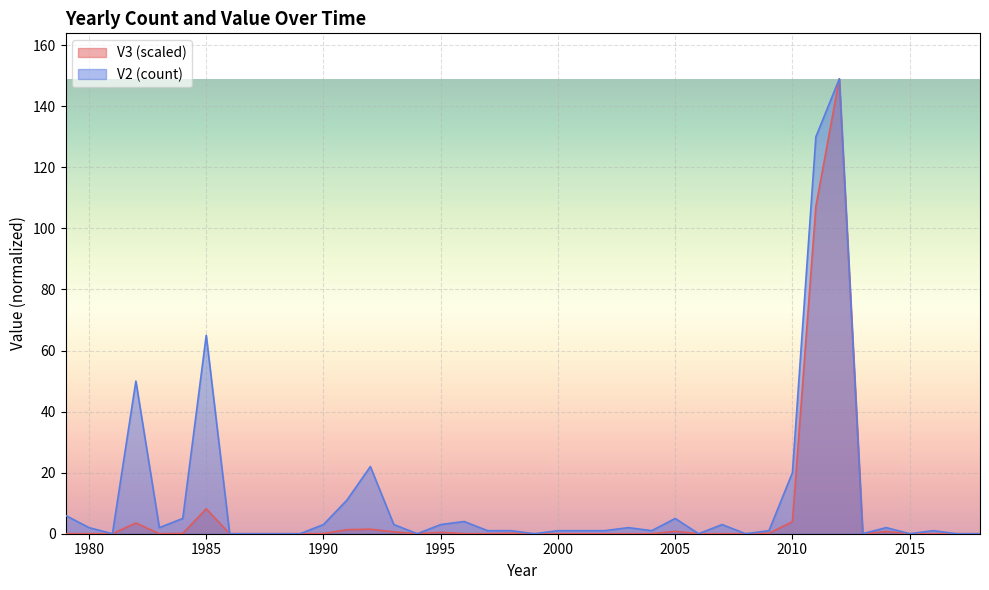

How many lines are shown in the chart?

2